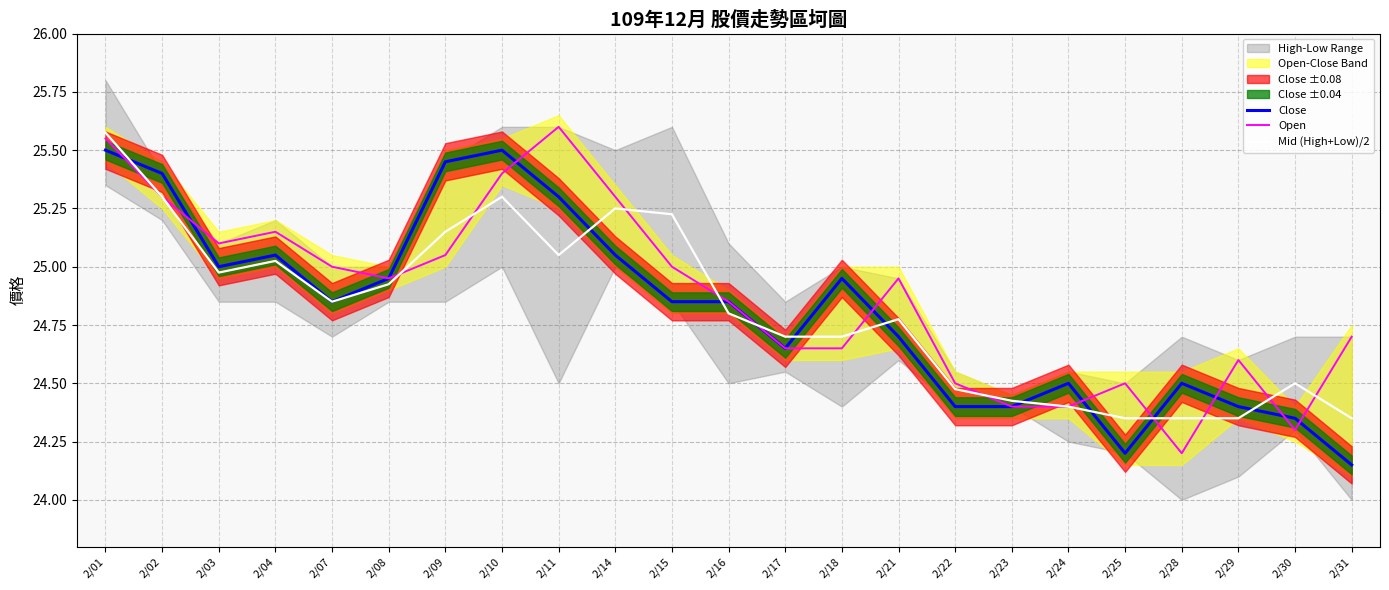

True or false: Open has a value of 15.6 at 2/11.

False